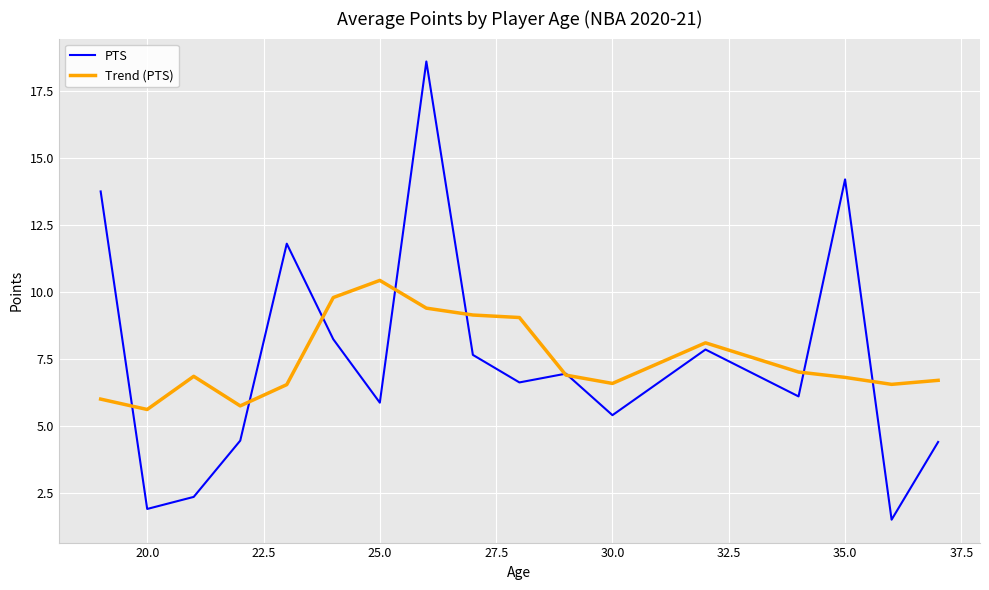

What is the maximum value shown in the chart?

18.6